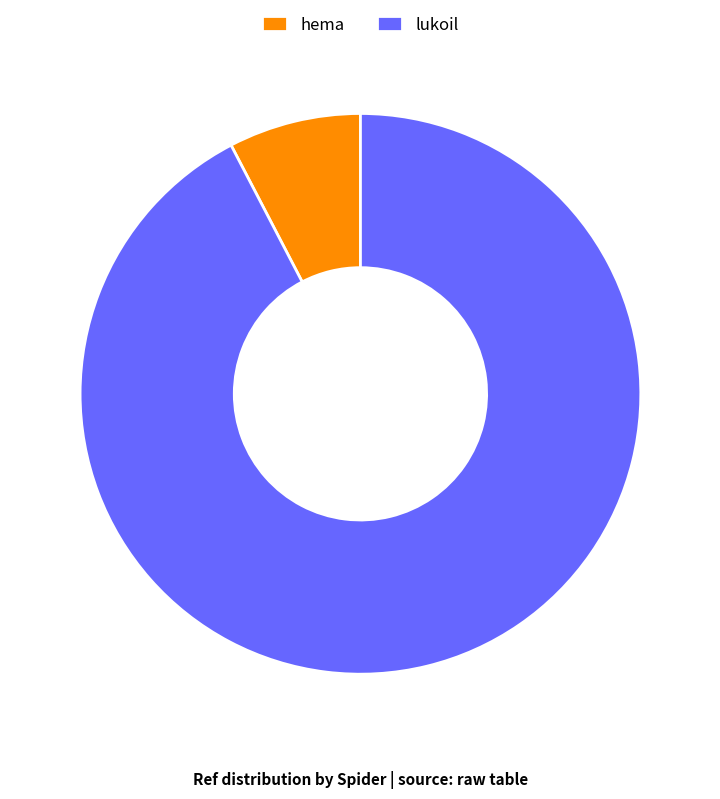

How many slices are in this pie chart?

2